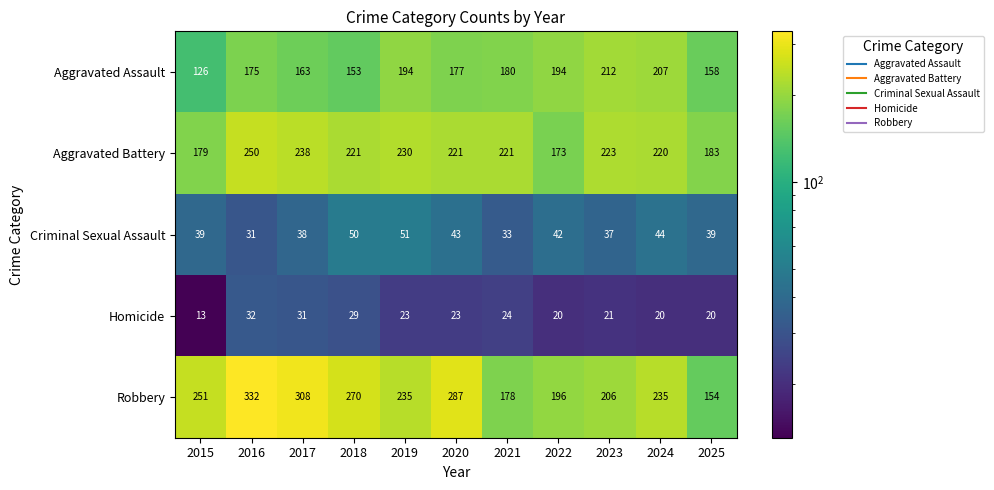

What is the smallest value displayed?

13